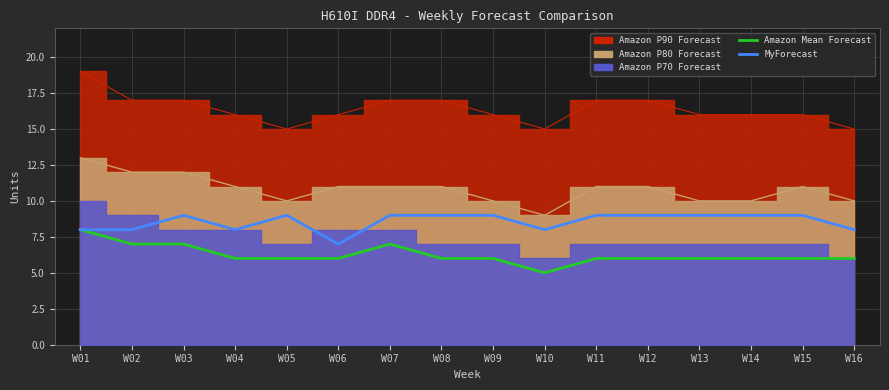

Between W15 and W16, which series saw the biggest shift?

MyForecast